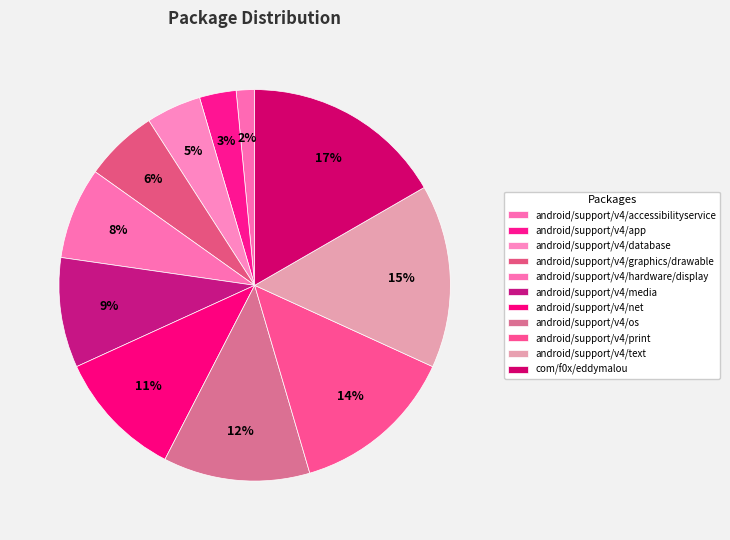

Rank the categories by value from lowest to highest.

android/support/v4/accessibilityservice, android/support/v4/app, android/support/v4/database, android/support/v4/graphics/drawable, android/support/v4/hardware/display, android/support/v4/media, android/support/v4/net, android/support/v4/os, android/support/v4/print, android/support/v4/text, com/f0x/eddymalou